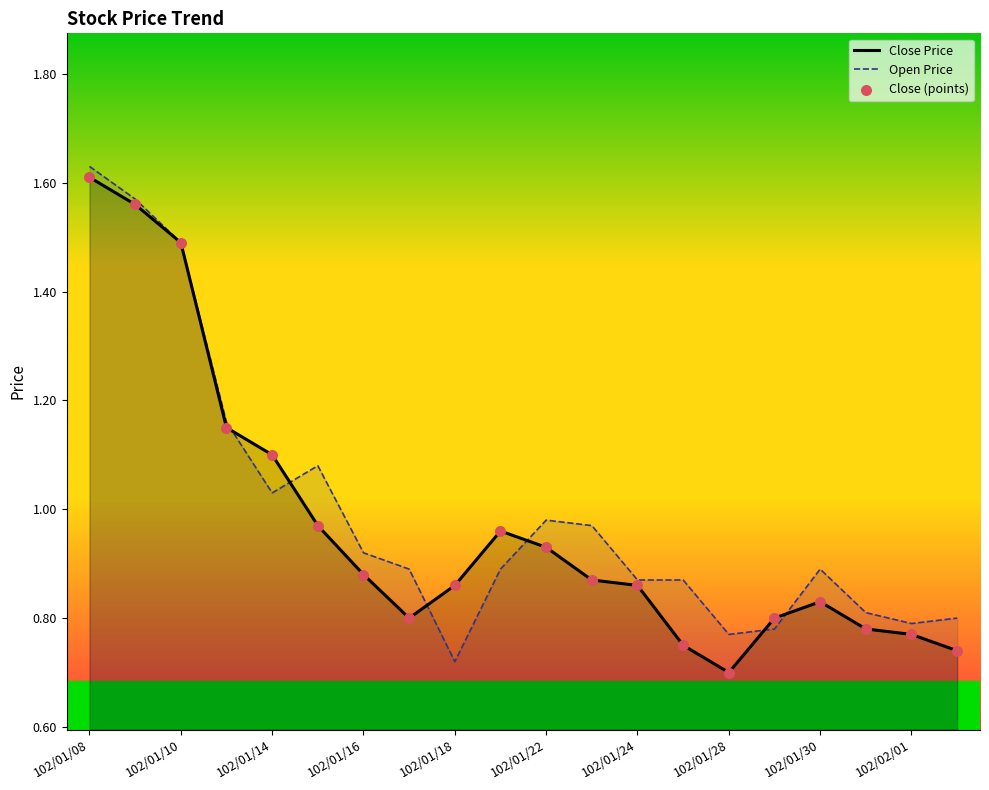

Is the value of Close Price at 102/02/01 greater than the value of Open Price at 102/01/22?

No